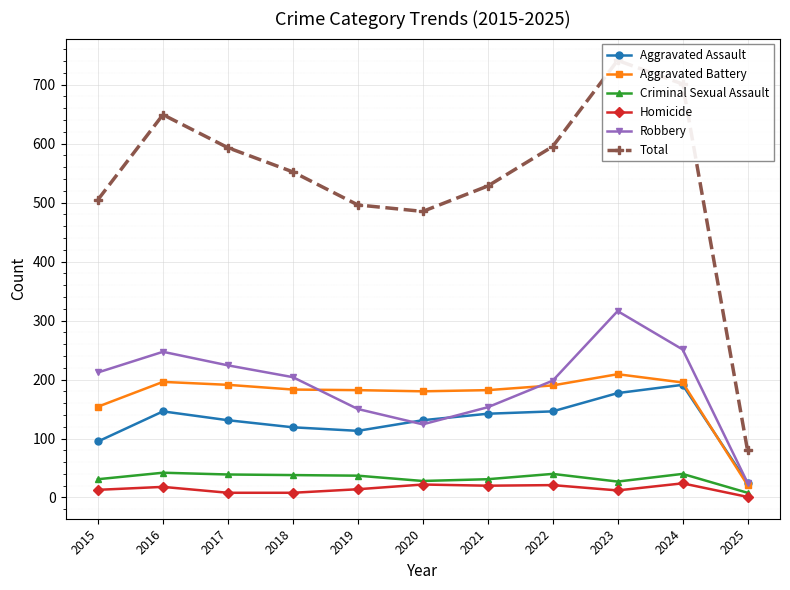

At 2015, list the series in order from smallest to largest.

Homicide, Criminal Sexual Assault, Aggravated Assault, Aggravated Battery, Robbery, Total